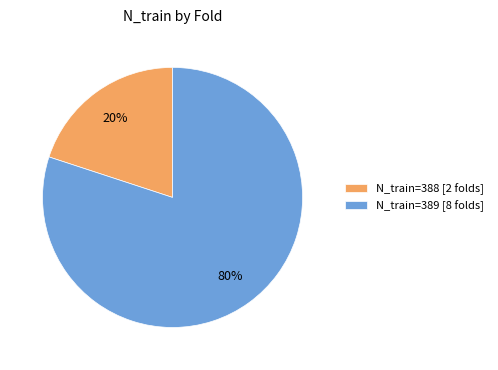

Is the sum of N_train=389 [8 folds] and N_train=388 [2 folds] greater than half?

Yes